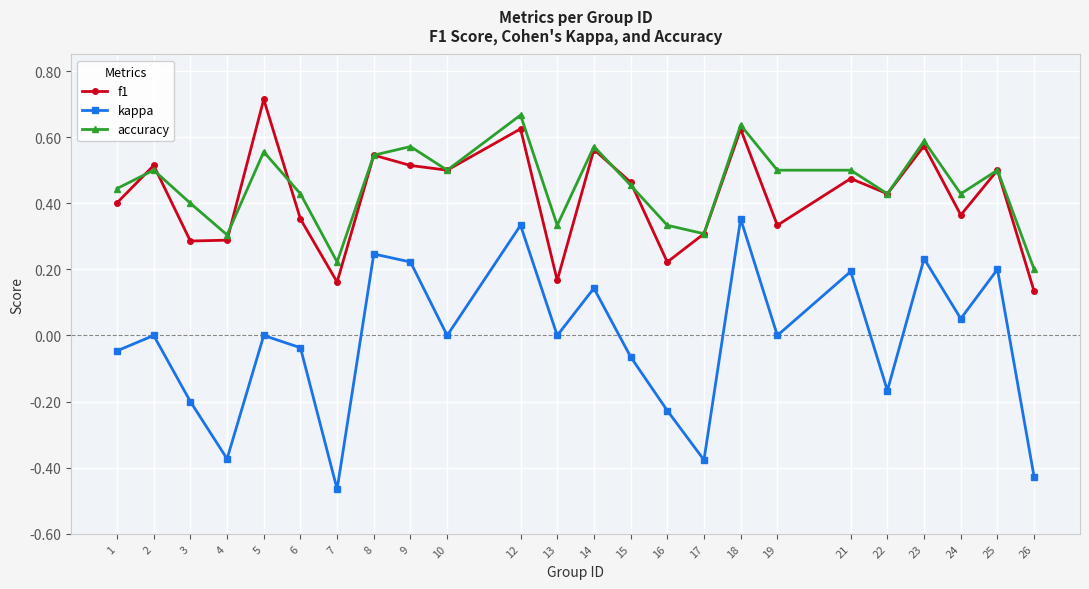

True or false: f1 and kappa cross at least once.

False